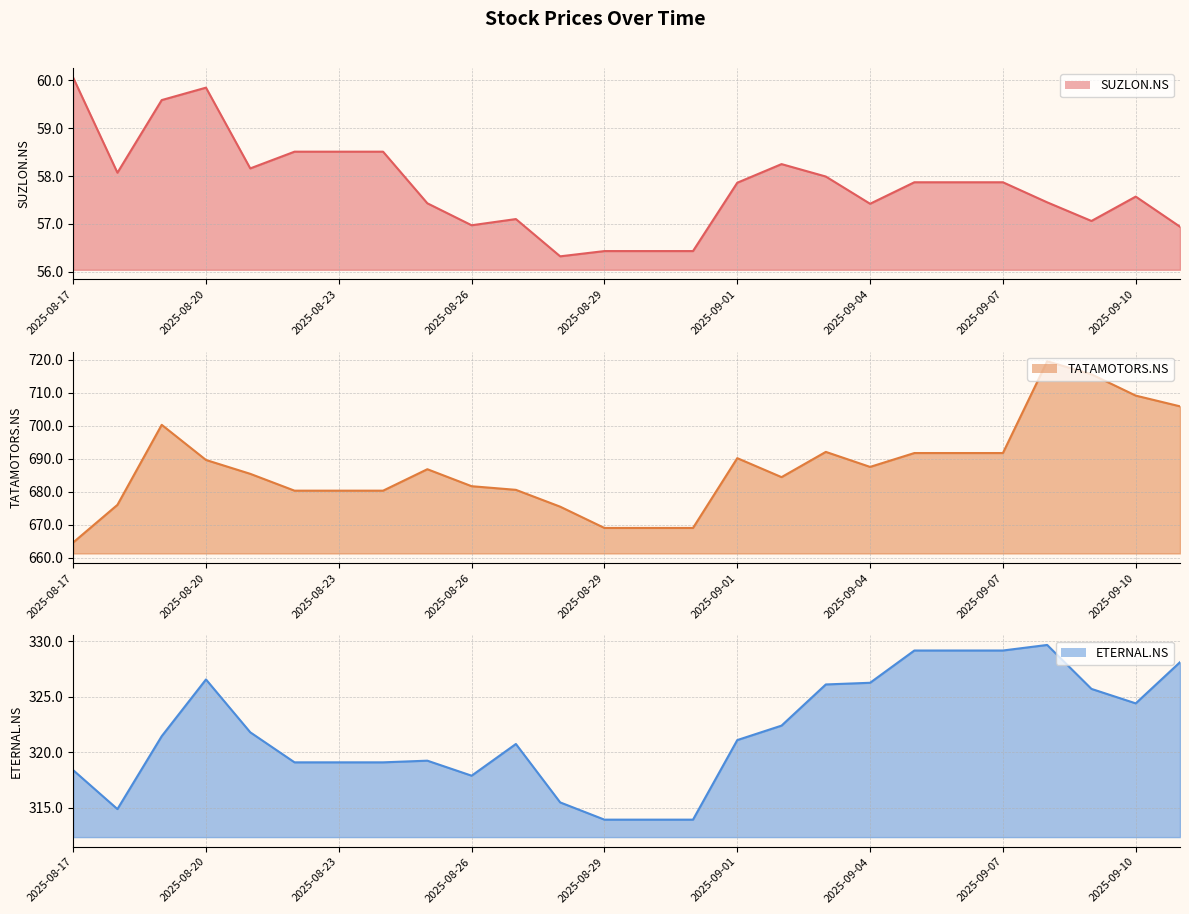

Is it true that ETERNAL.NS equals 322.4 at 2025-09-02?

True